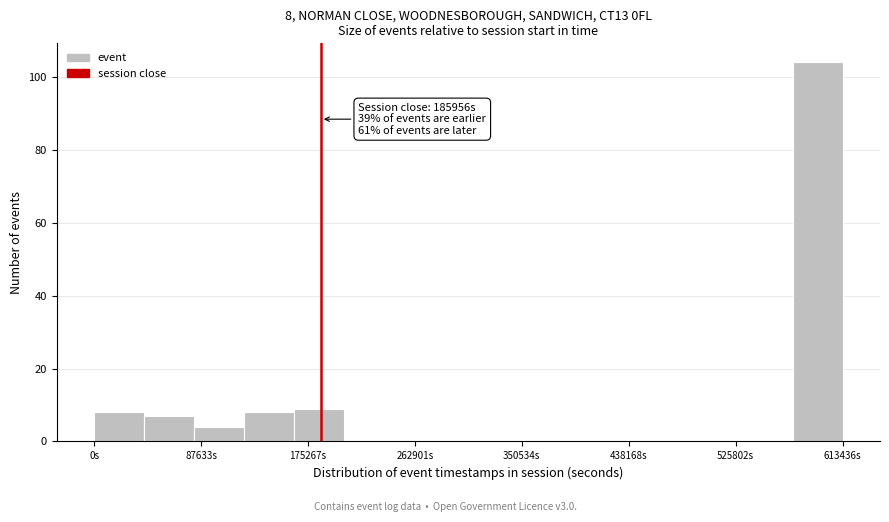

Over which range of the x-axis is the bar tallest?

570000 to 610000